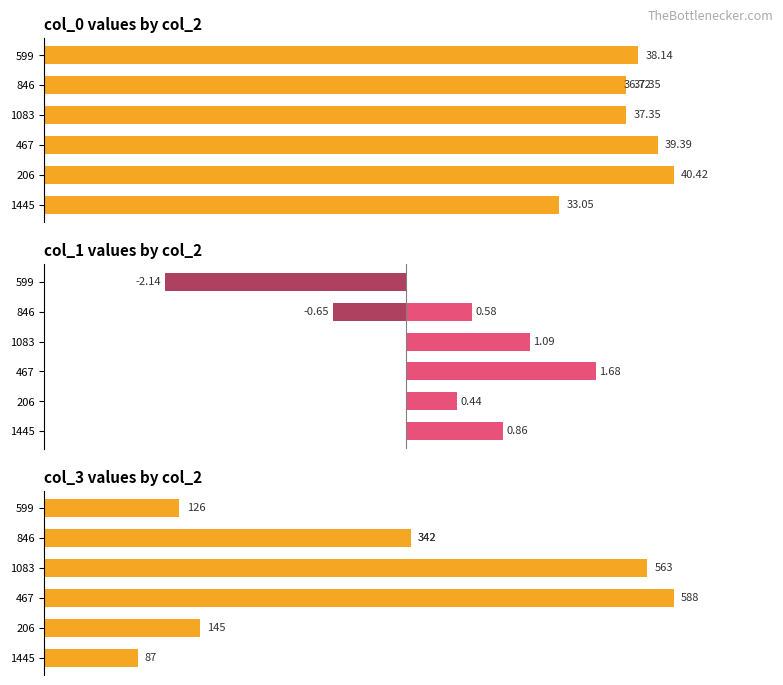

How many data points in col_0 are less than 37?

2